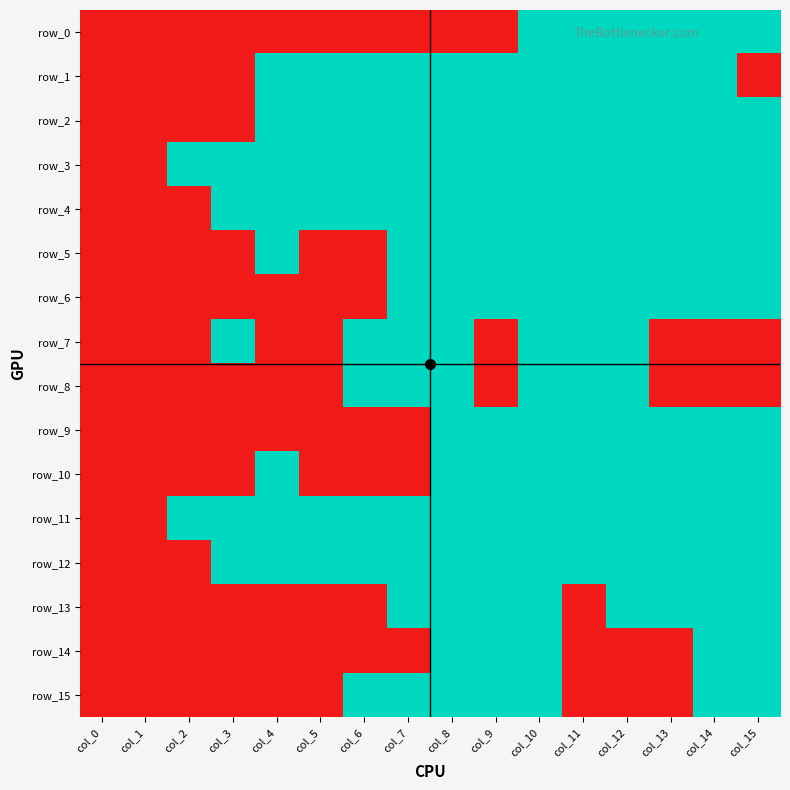

How many data points does each series have?

16